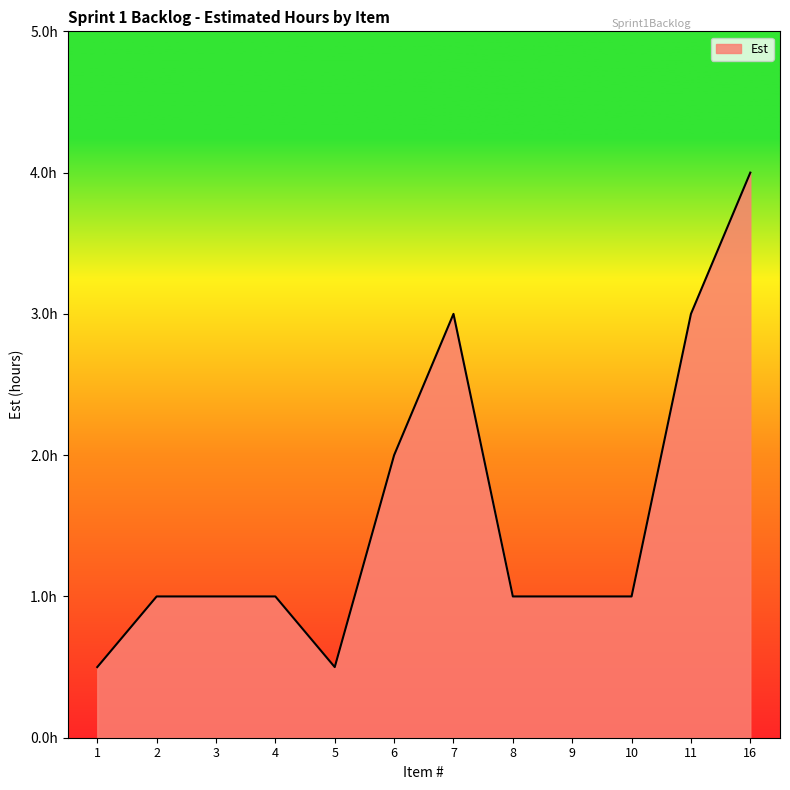

Between 7 and 5, which is larger?

7